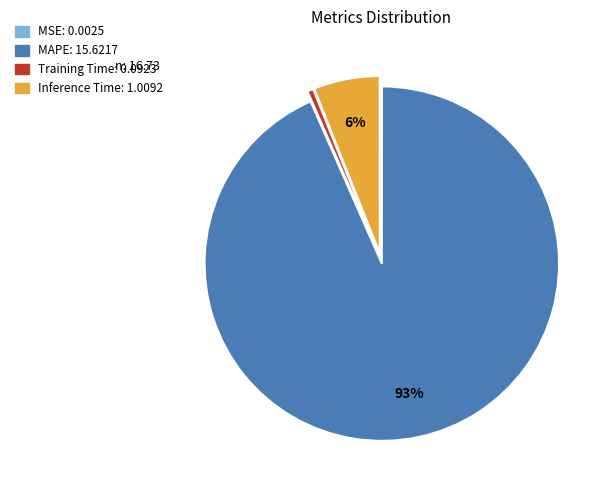

What is the ratio of the value at Inference Time to the value at MAPE?

0.1